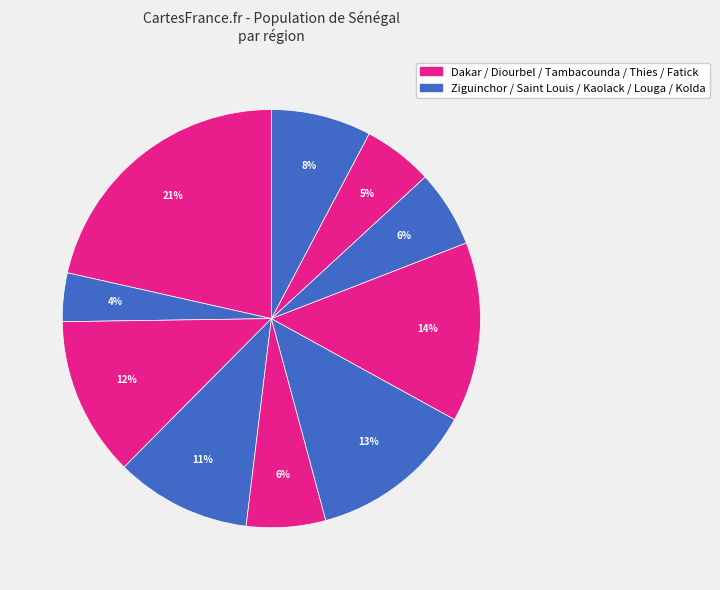

Count the number of slices in the pie.

10